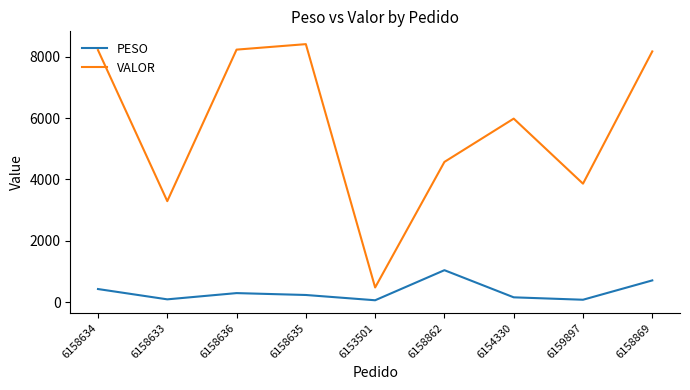

At which category does VALOR reach its first local valley?

6158633